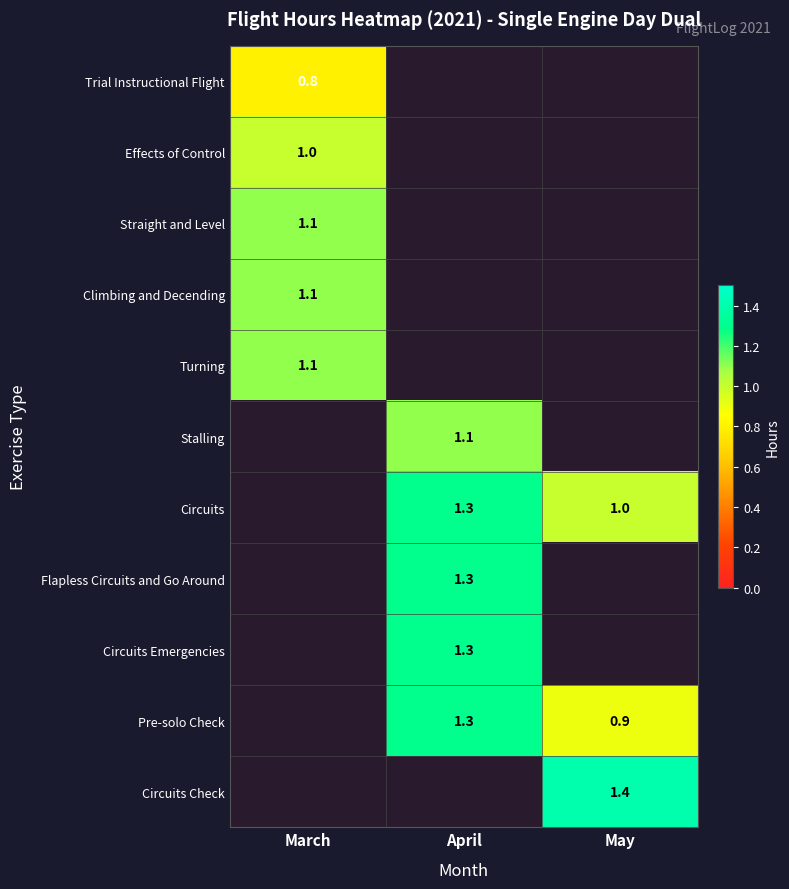

How many distinct data groups are displayed?

11